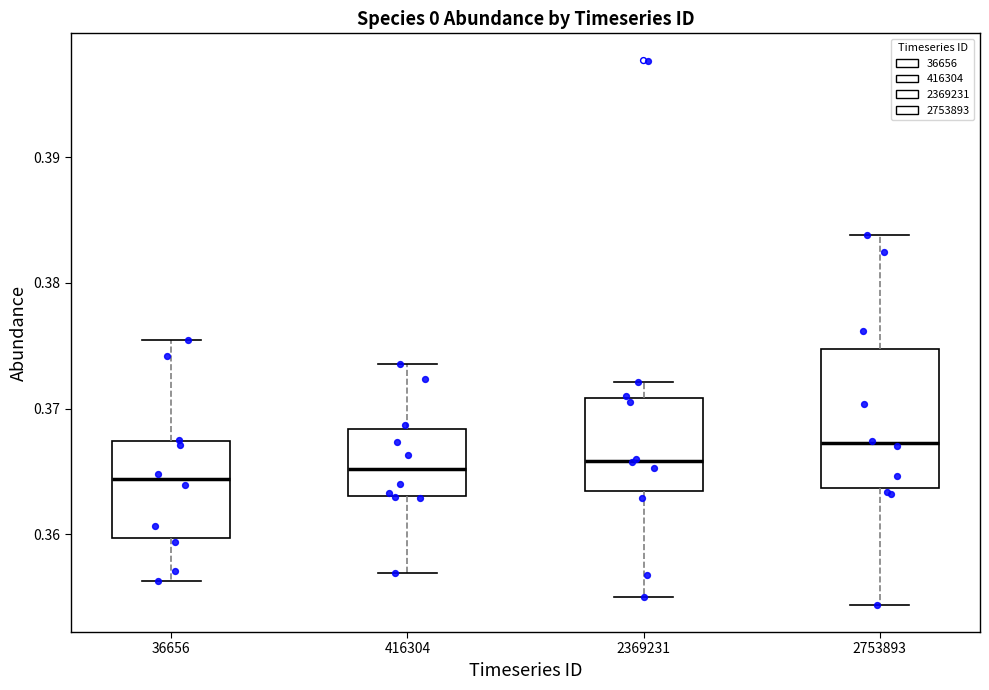

Where does the lower whisker of the box at x = 2753893 end on the y-axis? The values are not printed on the chart, so give them approximately, as read against the axis.

0.354